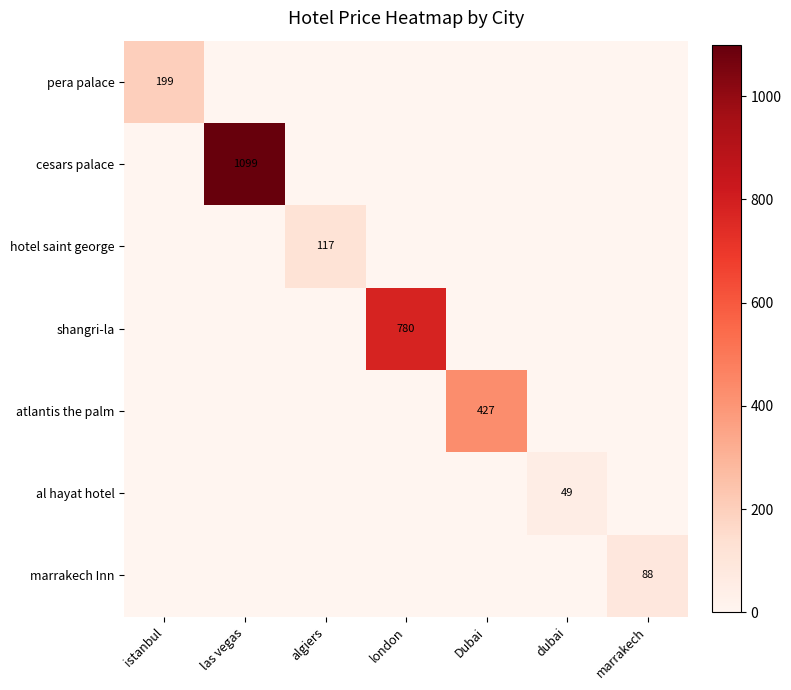

True or false: cesars palace has a value of 1099 at las vegas.

True